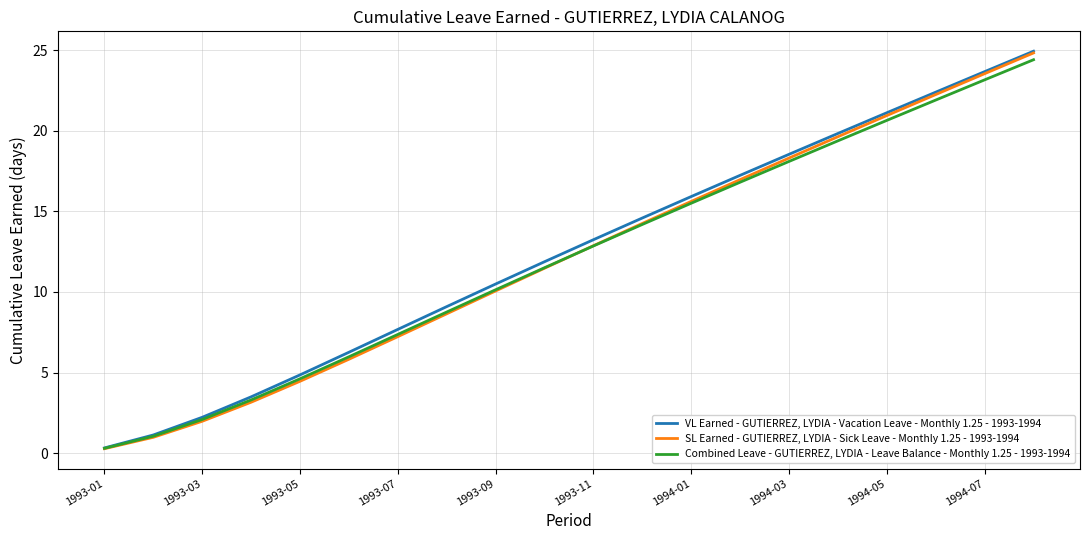

What are all the series names shown in the legend?

VL Earned - GUTIERREZ, LYDIA - Vacation Leave - Monthly 1.25 - 1993-1994, SL Earned - GUTIERREZ, LYDIA - Sick Leave - Monthly 1.25 - 1993-1994, Combined Leave - GUTIERREZ, LYDIA - Leave Balance - Monthly 1.25 - 1993-1994